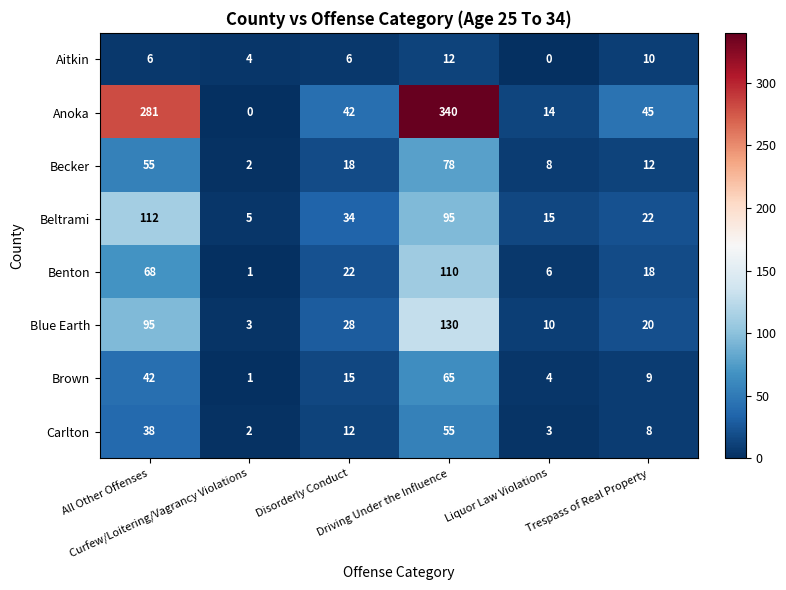

What is the difference between the maximum and minimum values in the Beltrami series?

107